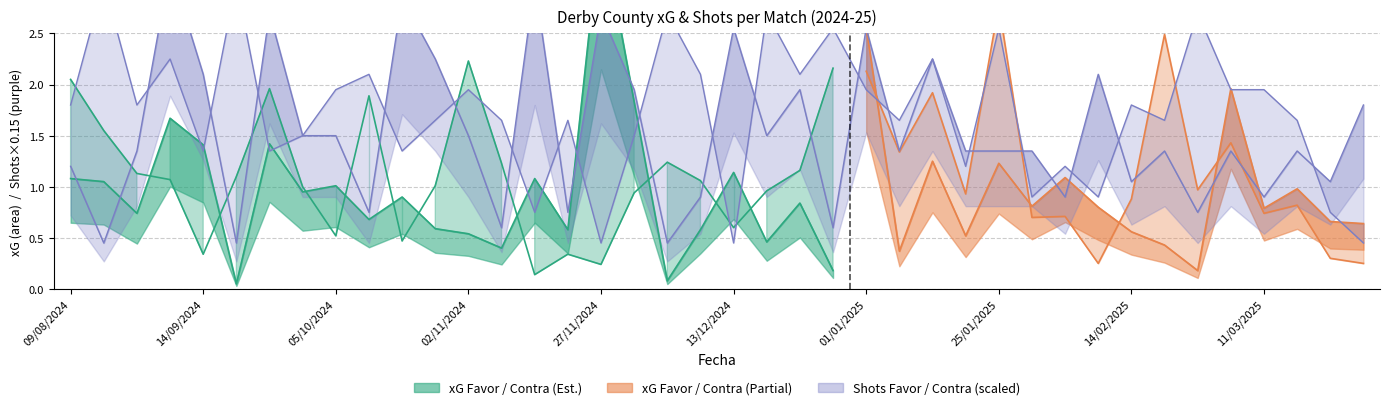

The Shots_Contra series shows 3.0 at xG_Contra. True or false?

True